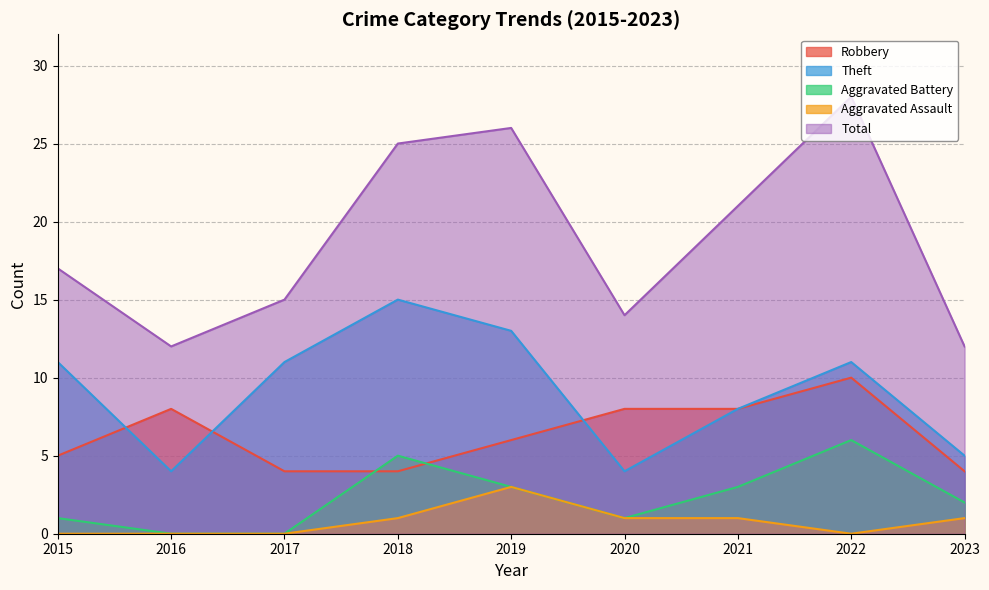

What is the greatest value displayed?

28